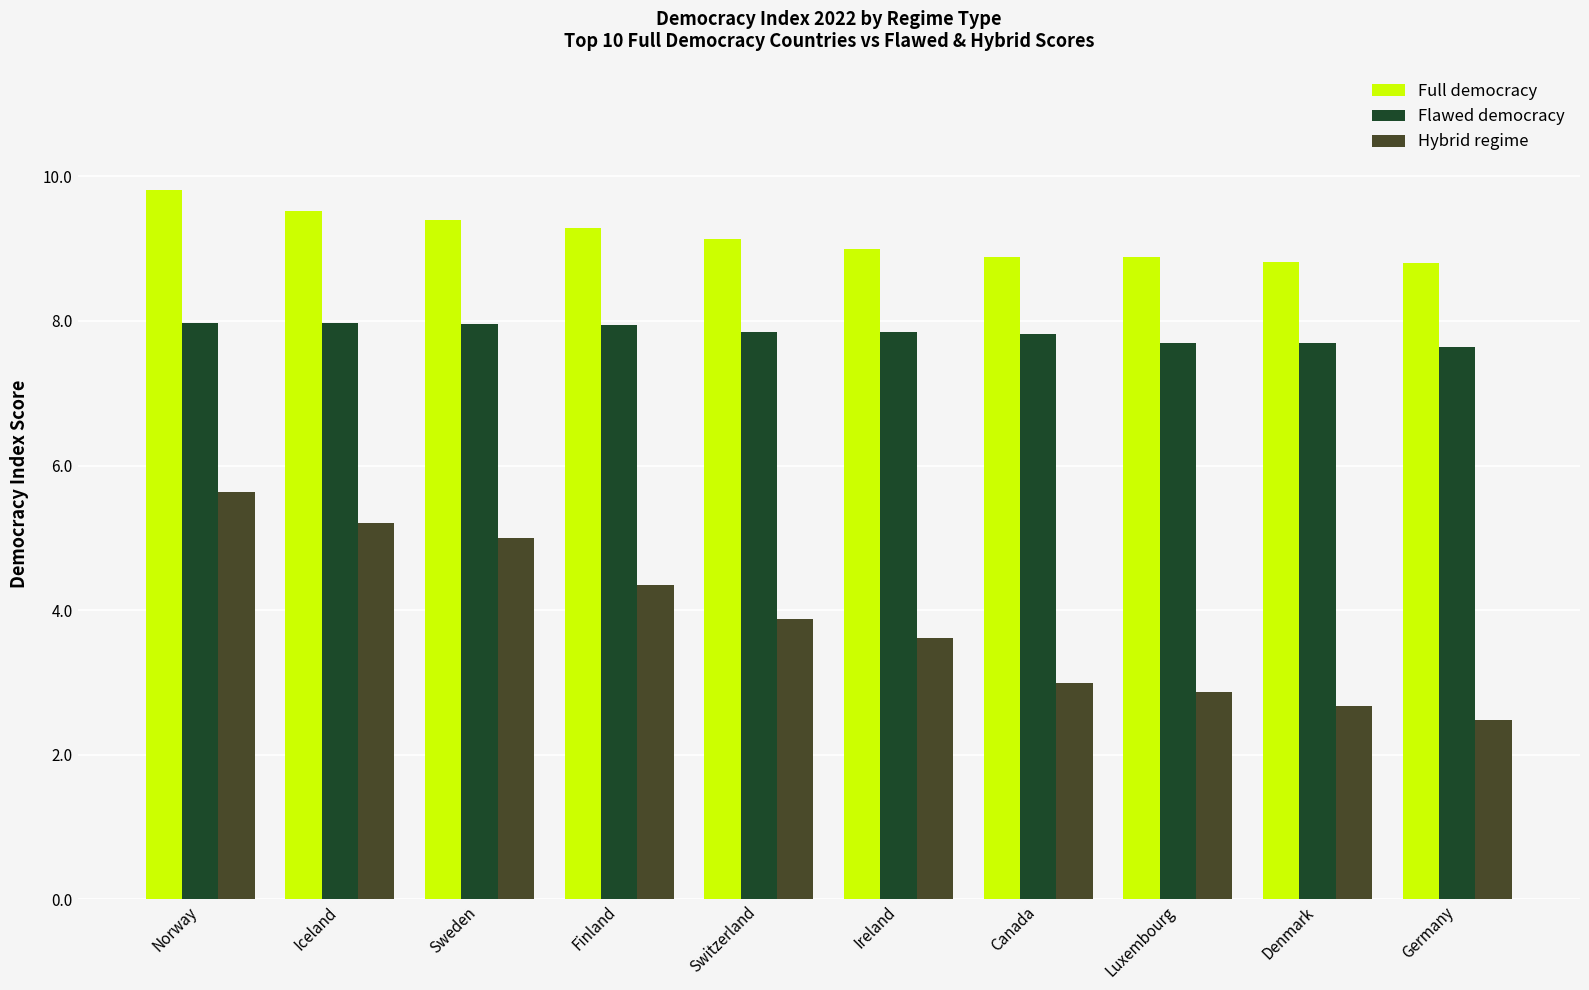

What is the difference between the maximum and minimum values in the Full democracy series?

1.0